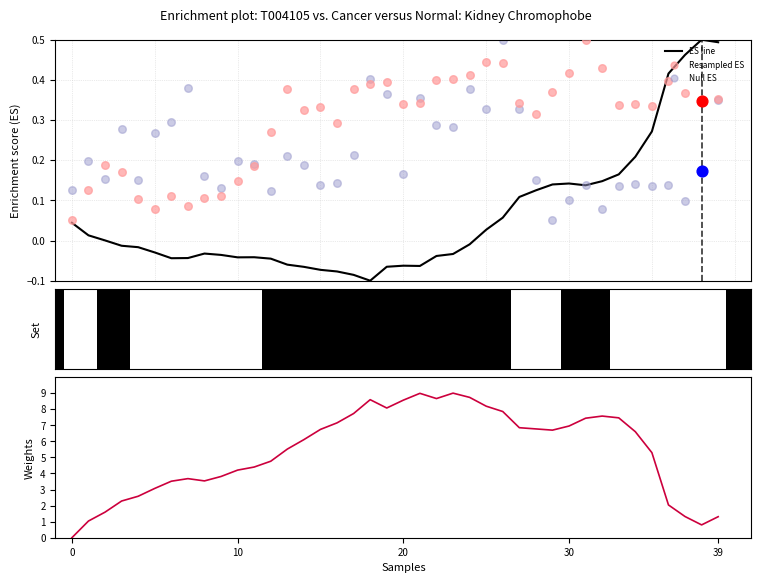

At which category is the sum across all series the highest?

23